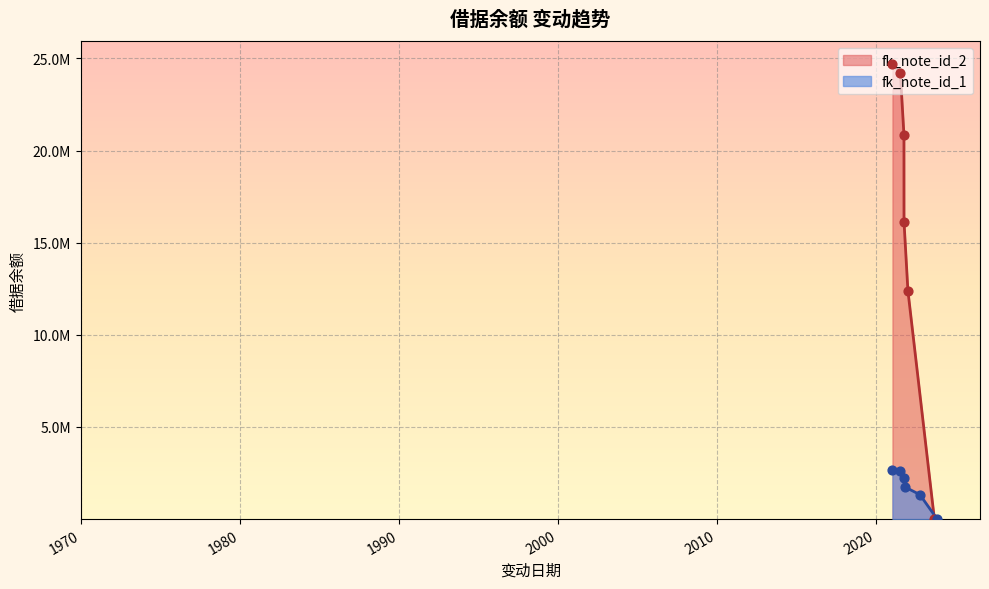

At how many categories does at least one series exceed 5420809?

5